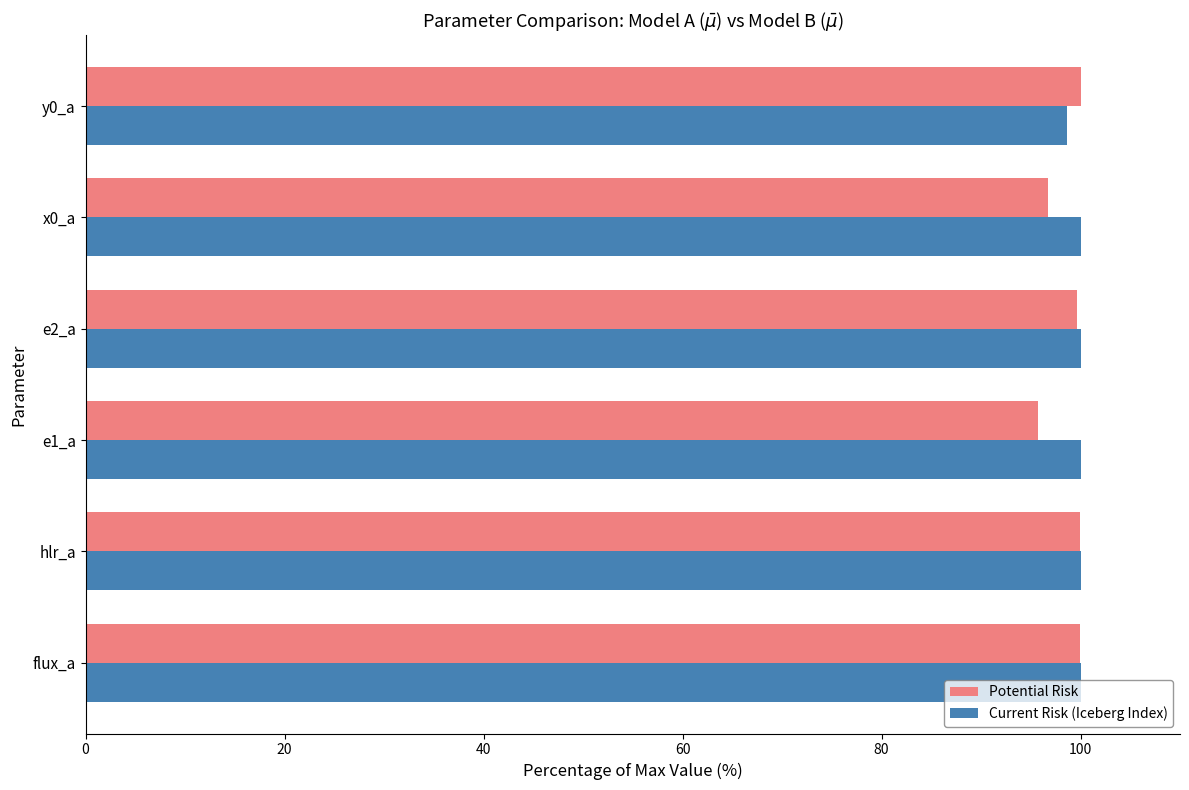

The Current Risk (Iceberg Index) series shows 100.0 at flux_a. True or false?

True